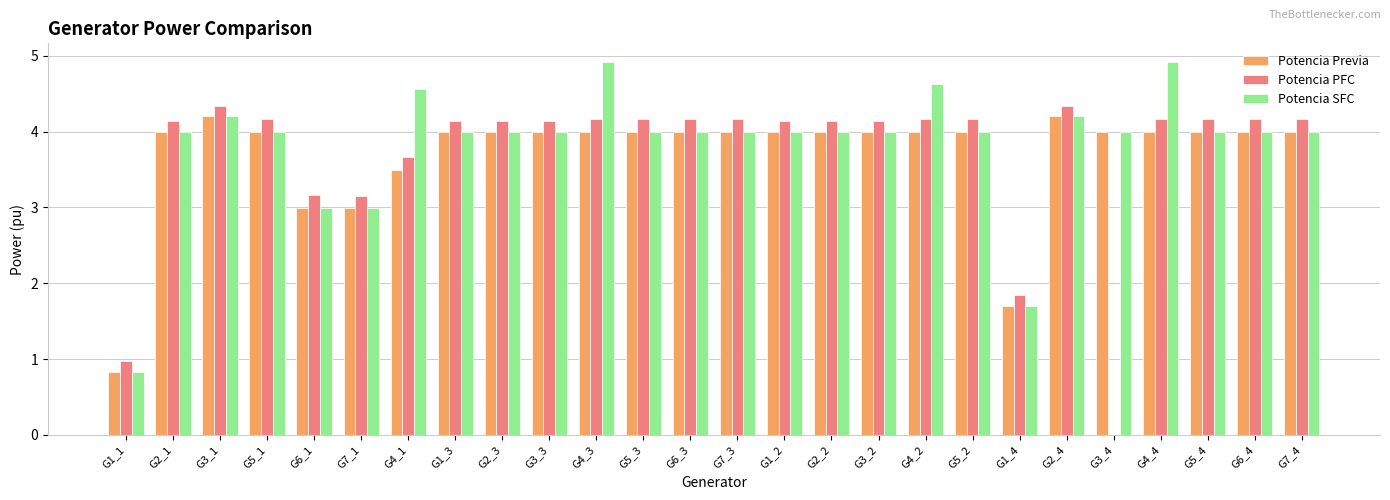

Which series has the largest total across all categories?

Potencia SFC